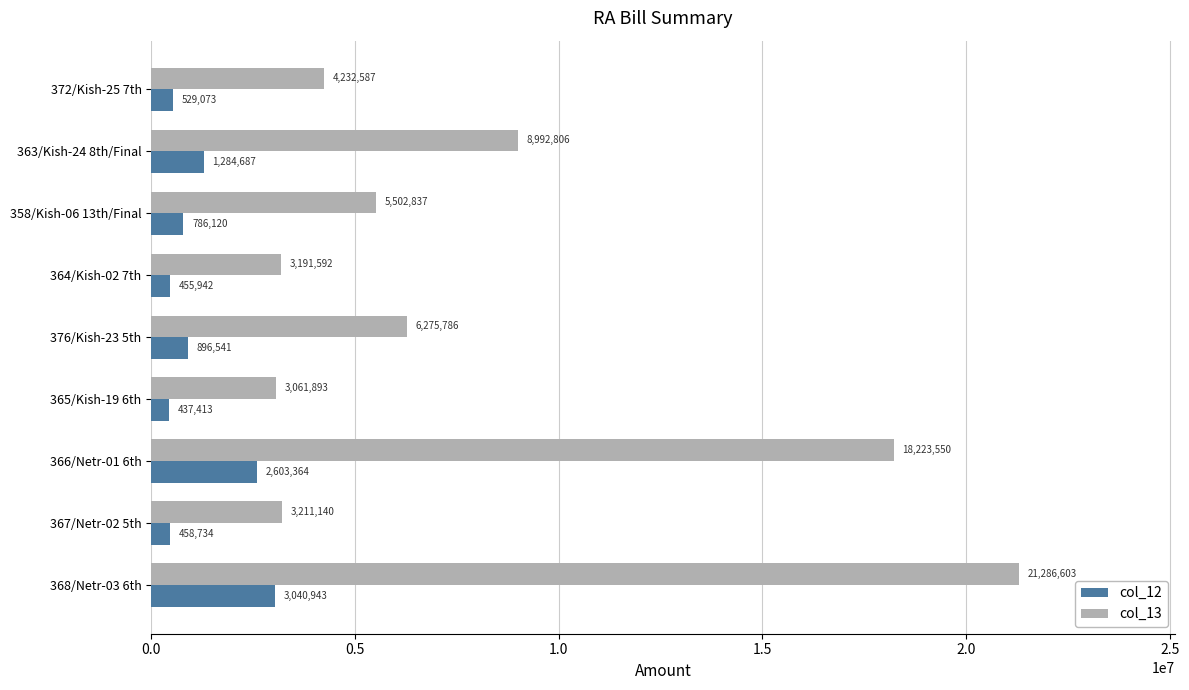

Rank the series by their maximum value, from highest to lowest.

col_13, col_12